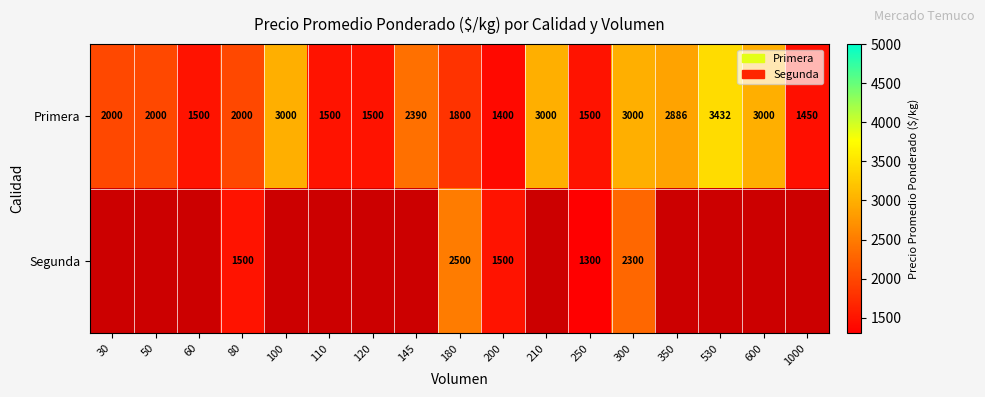

At 250, list the series in order from largest to smallest.

Primera, Segunda